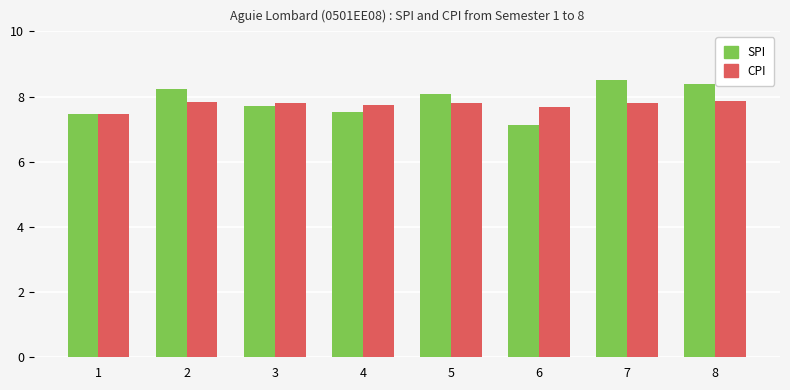

What are all the series names shown in the legend?

SPI, CPI